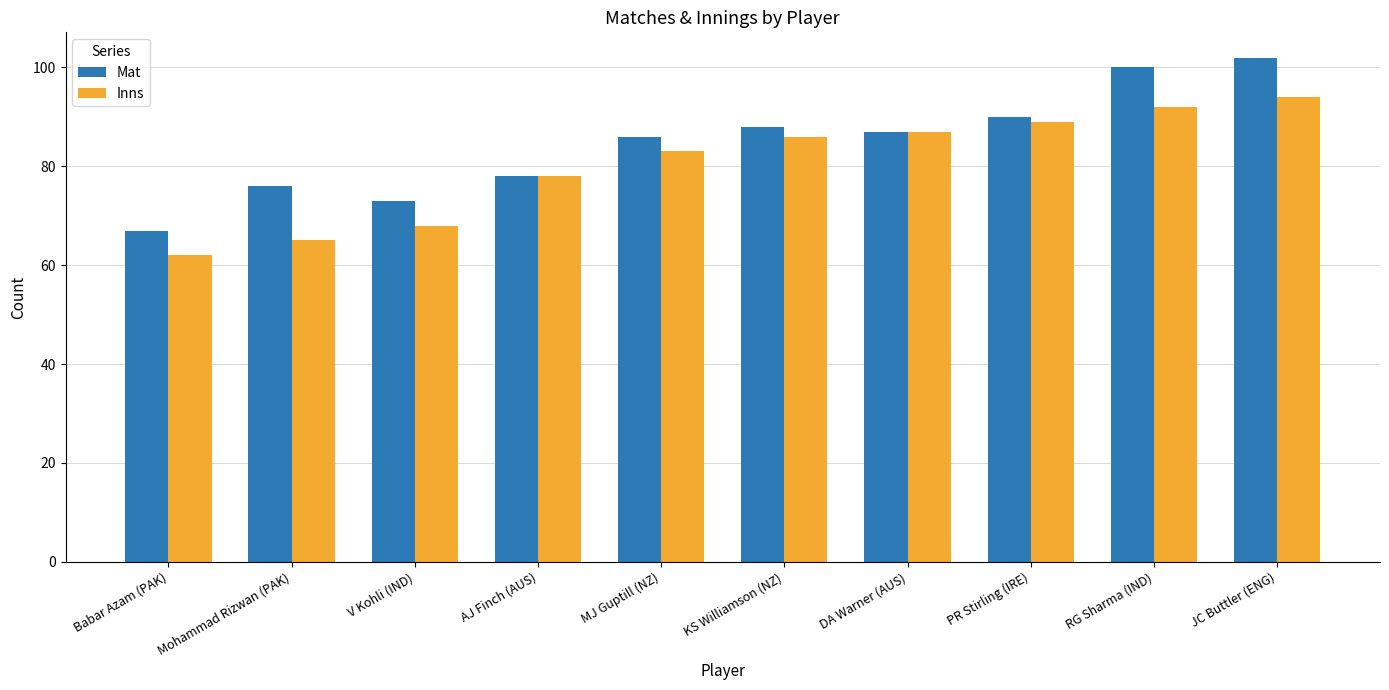

What is the difference between the second highest and minimum values in the Mat series?

33